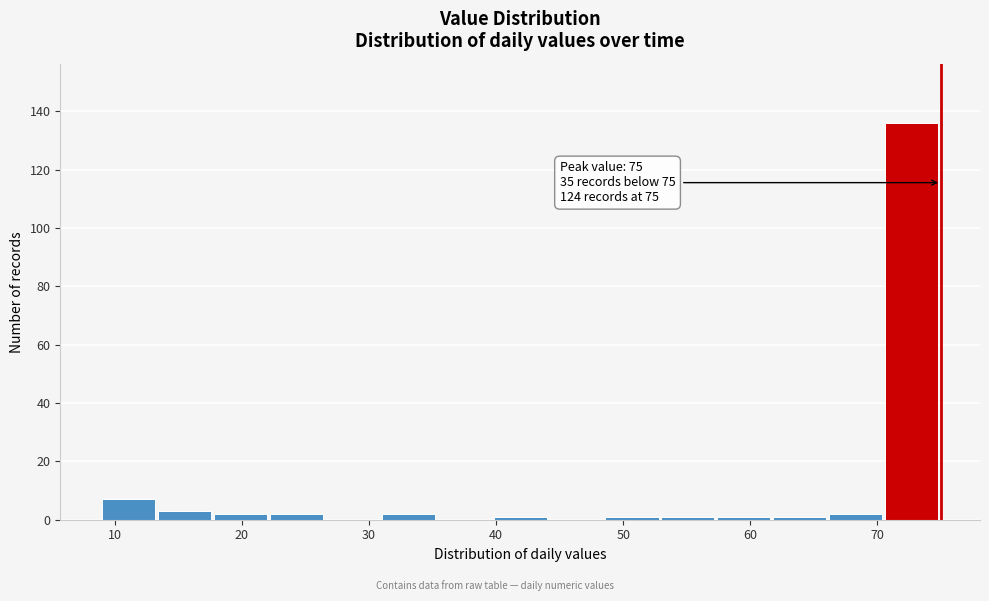

Over which range of the x-axis is the bar tallest?

70.6 to 75.0